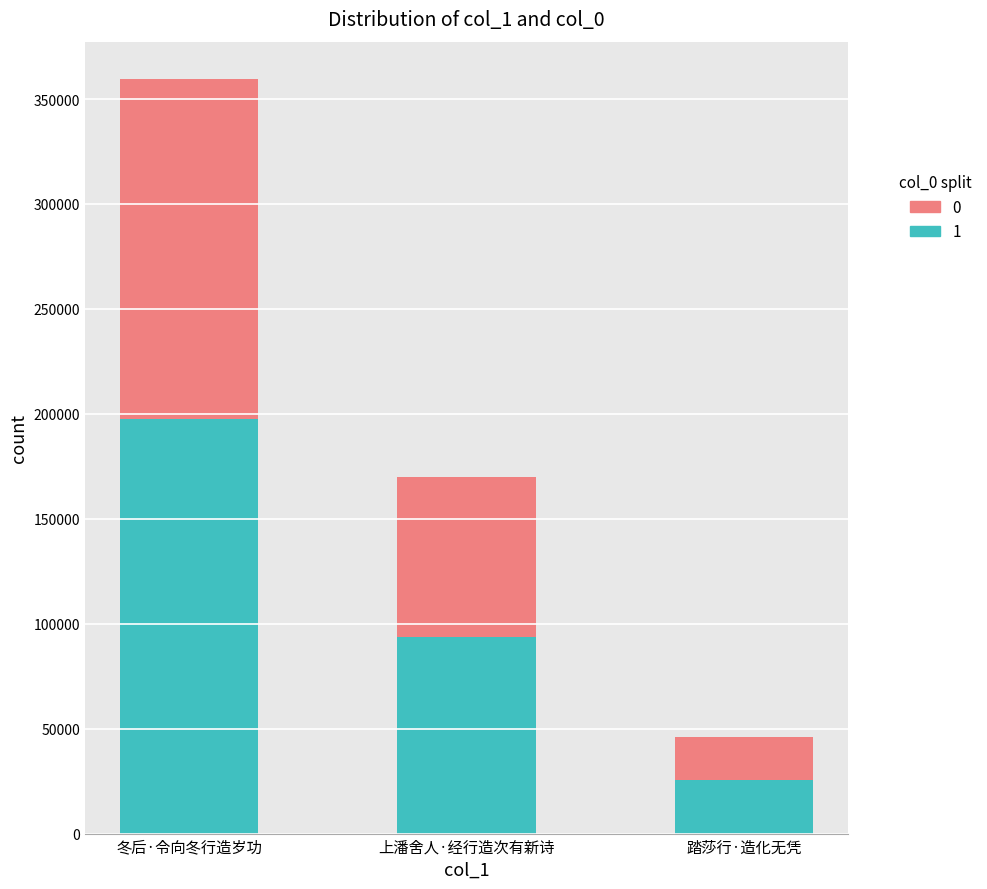

Reading left to right, list the values for the 1 series.

197645	93491	25403